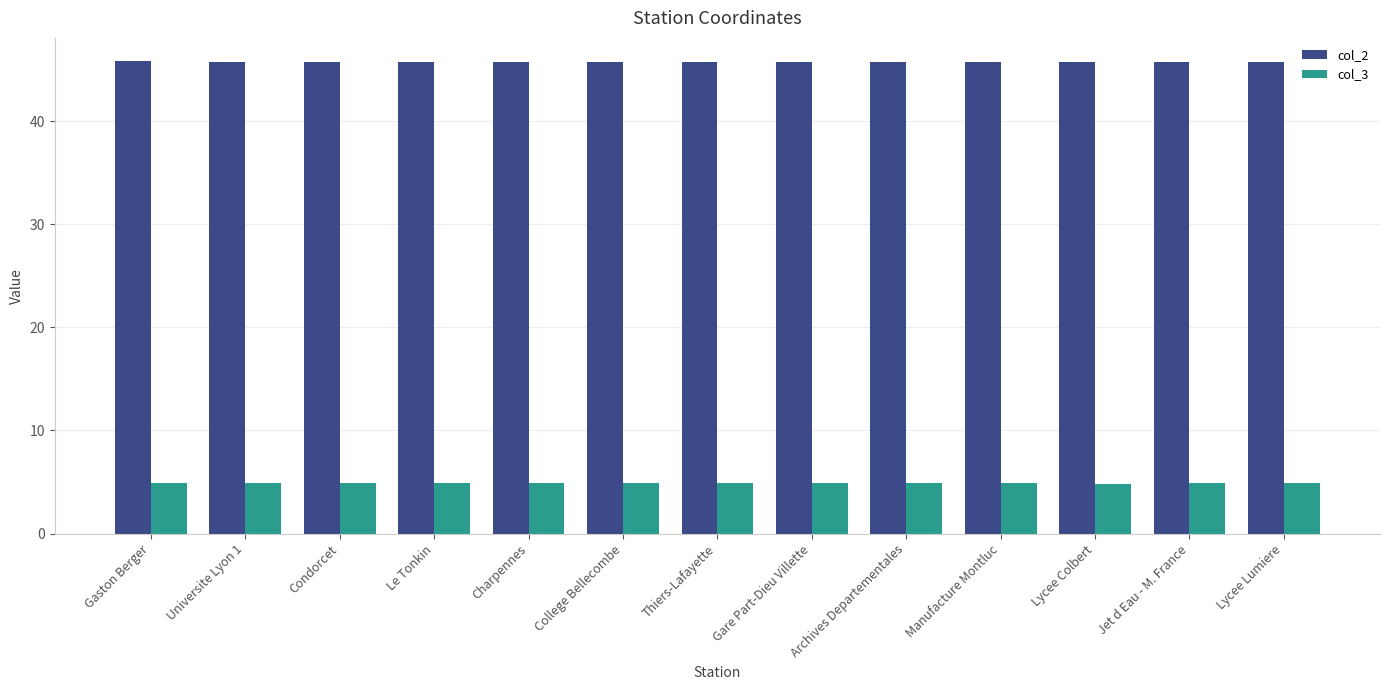

How many categories are shown in the chart?

13